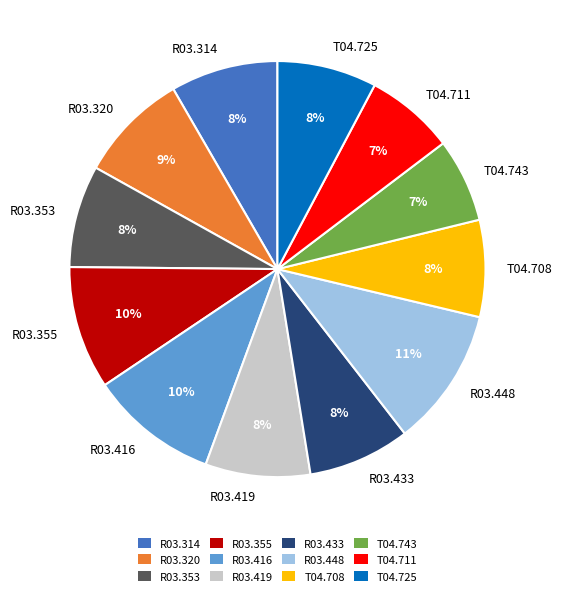

Combined, do T04.708 and T04.743 account for over 50%?

No